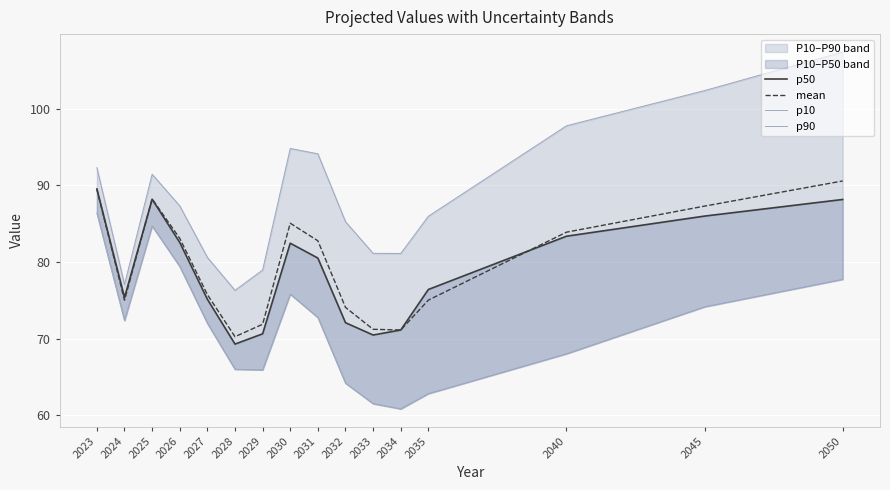

How many data points does each series have?

16